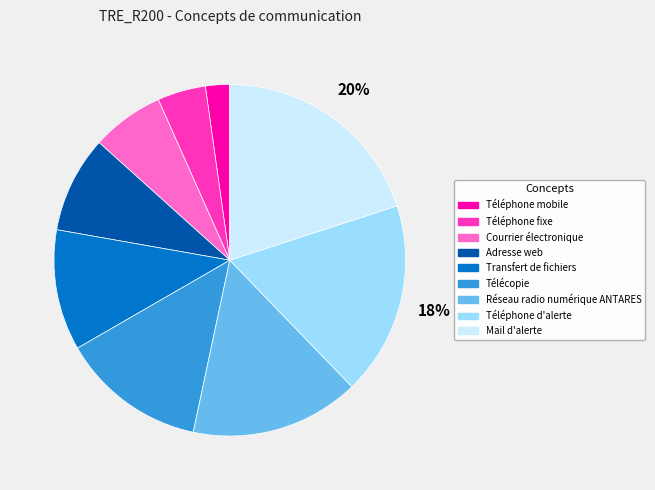

Is the sum of Réseau radio numérique ANTARES and Télécopie greater than half?

No